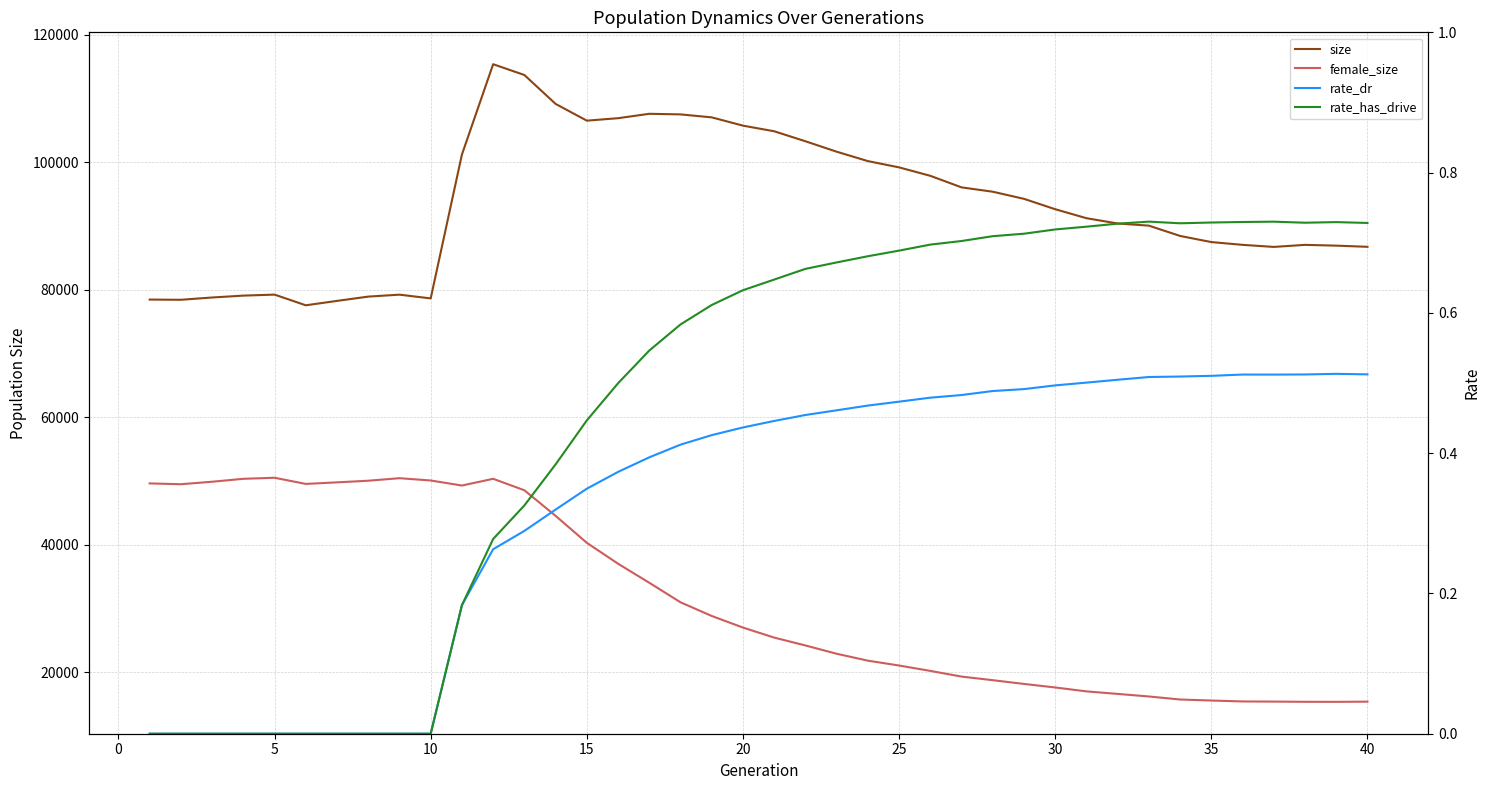

Is it true that female_size equals 11447.2 at 10?

False